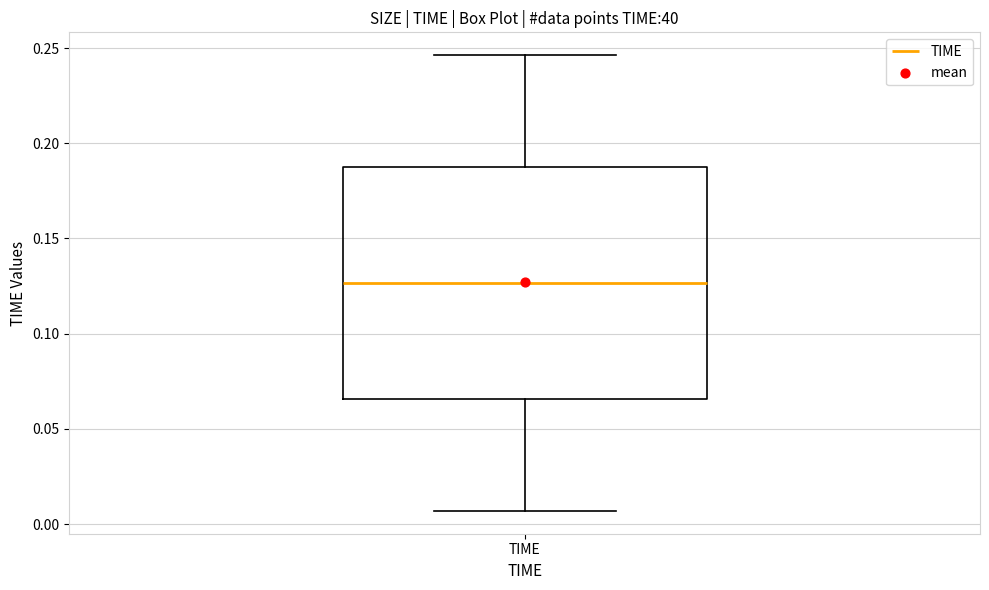

Where is the lower edge of the box for TIME on the y-axis? The values are not printed on the chart, so give them approximately, as read against the axis.

0.065